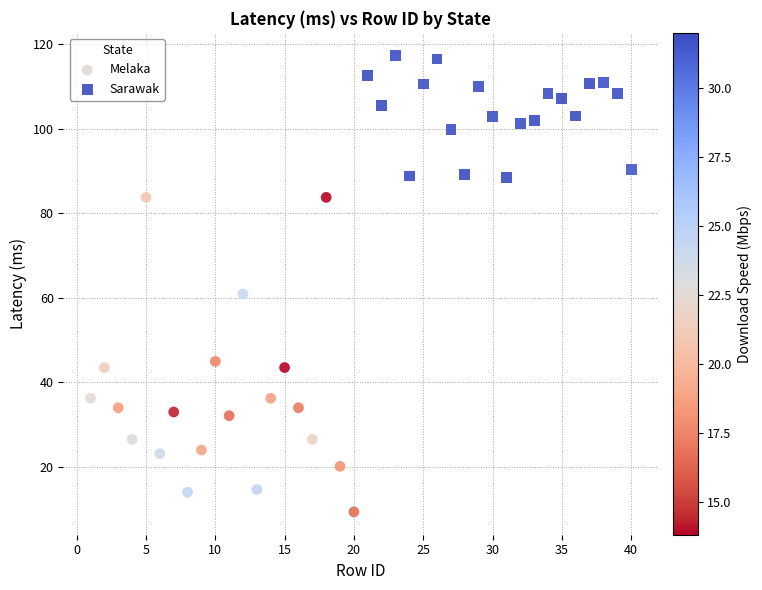

Which series contains the lowest Y value?

Melaka